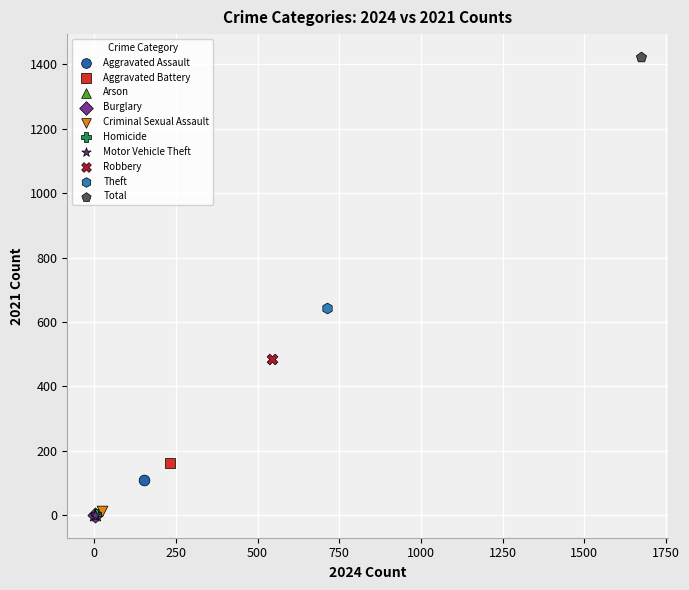

What are all the series names shown in the legend?

Aggravated Assault, Aggravated Battery, Arson, Burglary, Criminal Sexual Assault, Homicide, Motor Vehicle Theft, Robbery, Theft, Total